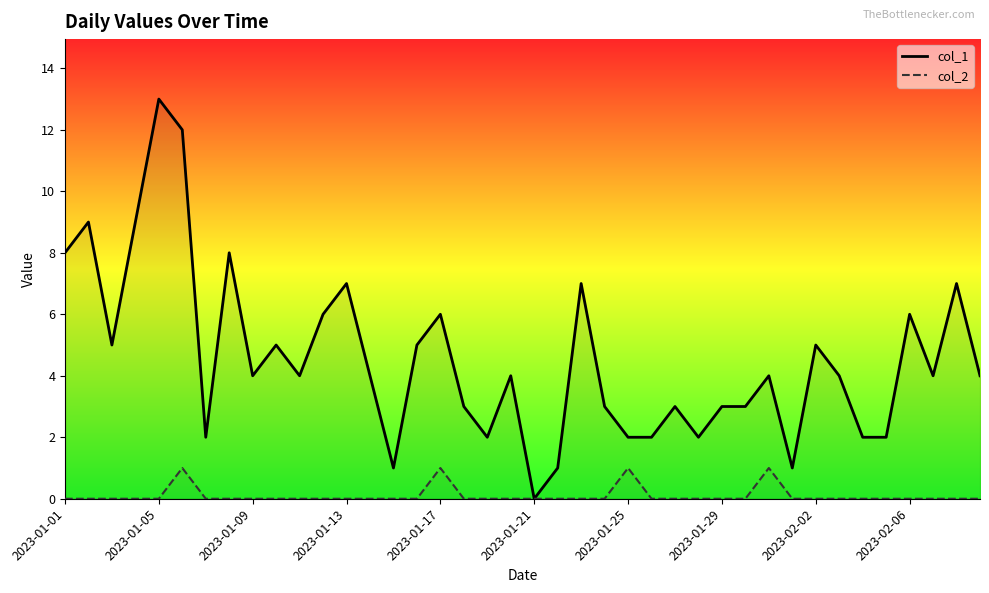

Reading right to left, what are all the values shown in this chart?

col_1: 4	7	4	6	2	2	4	5	1	4	3	3	2	3	2	2	3	7	1	0	4	2	3	6	5	1	4	7	6	4	5	4	8	2	12	13	9	5	9	8
col_2: 0	0	0	0	0	0	0	0	0	1	0	0	0	0	0	1	0	0	0	0	0	0	0	1	0	0	0	0	0	0	0	0	0	0	1	0	0	0	0	0